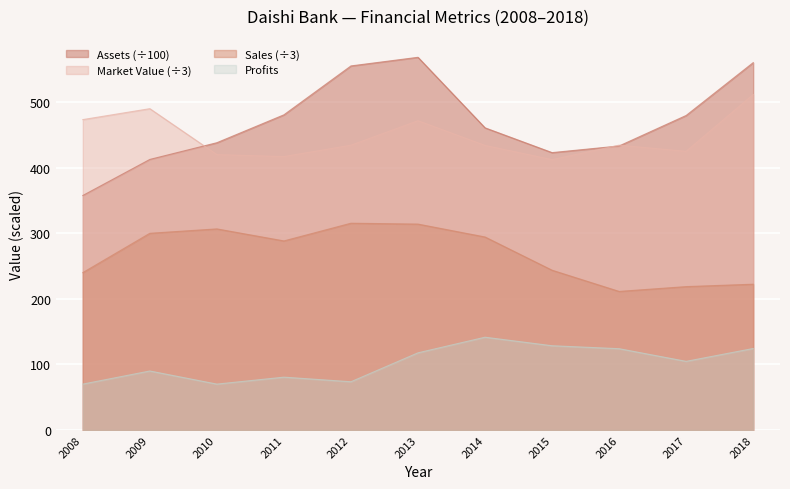

At which category does the chart reach its peak across all series?

2013